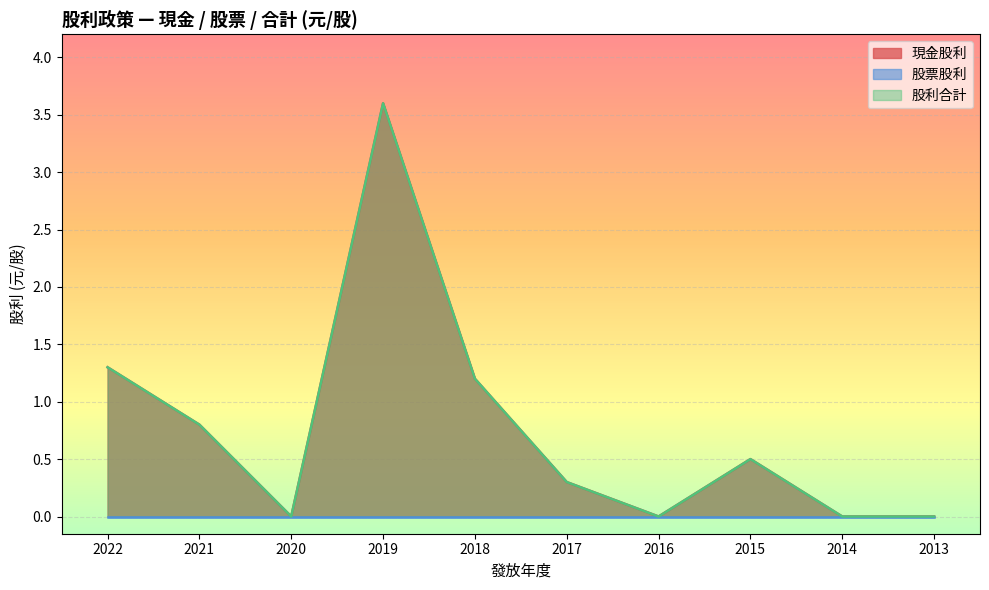

At which category does 現金股利 reach its first local valley?

2020